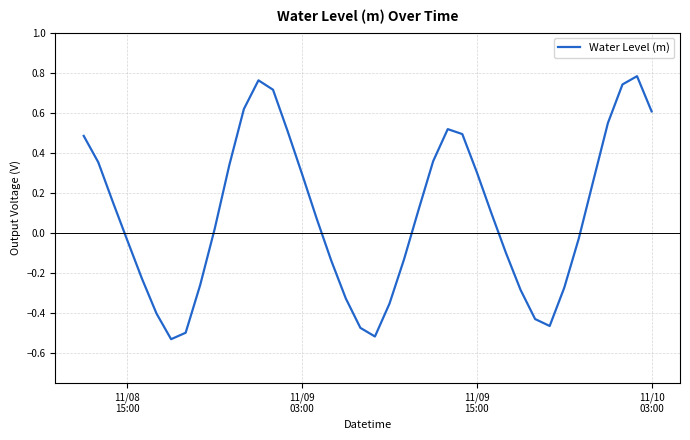

What is the difference between the maximum and minimum values?

1.3